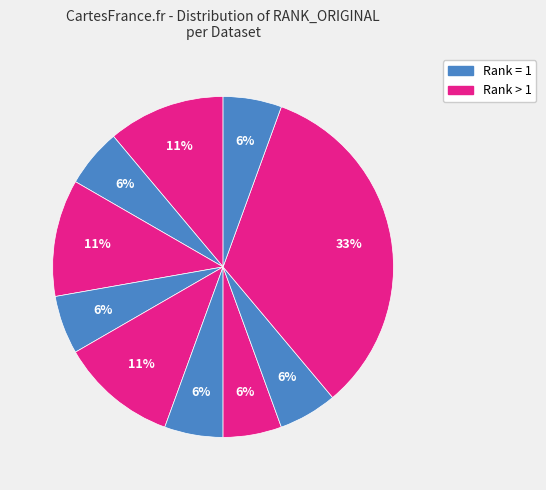

How many slices are in this pie chart?

10